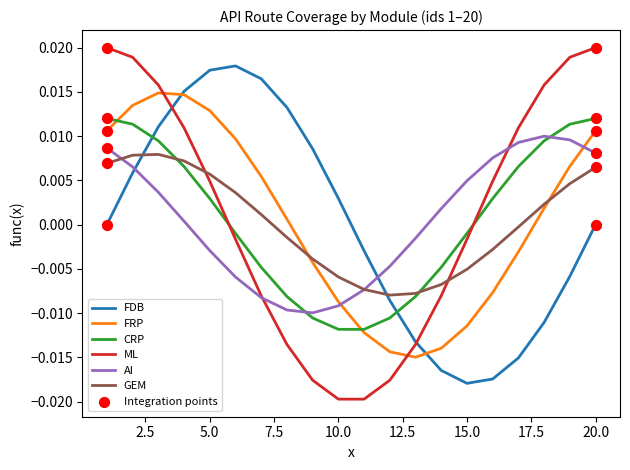

Is this an area chart (filled region under the line)?

No